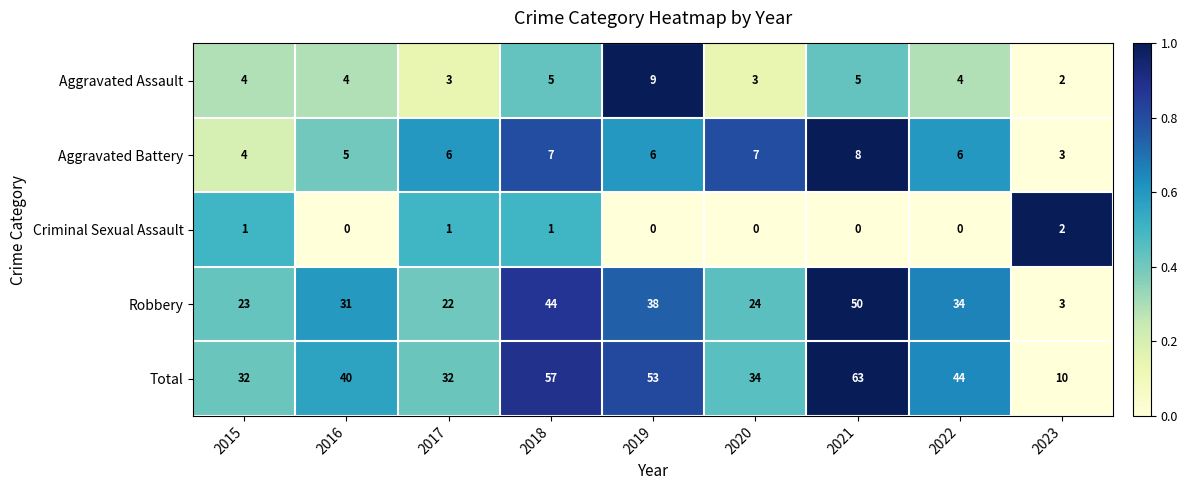

How many categories are shown in the chart?

9